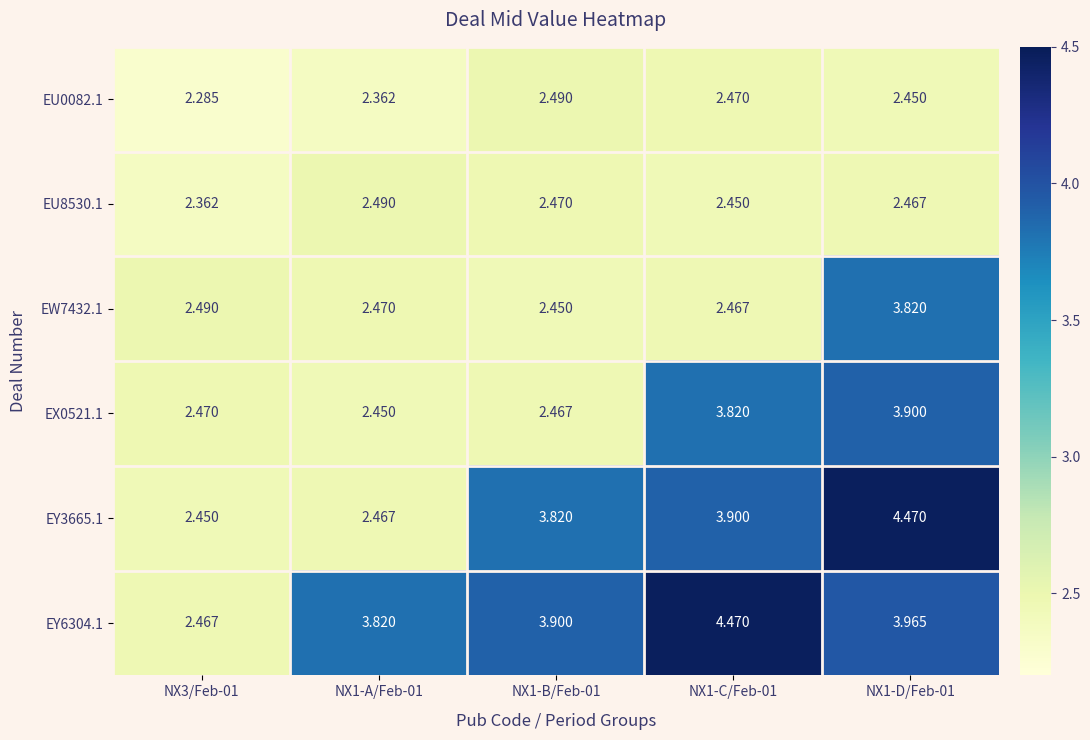

Is the value of EY3665.1 at NX1-C/Feb-01 greater than the value of EU8530.1 at NX3/Feb-01?

Yes